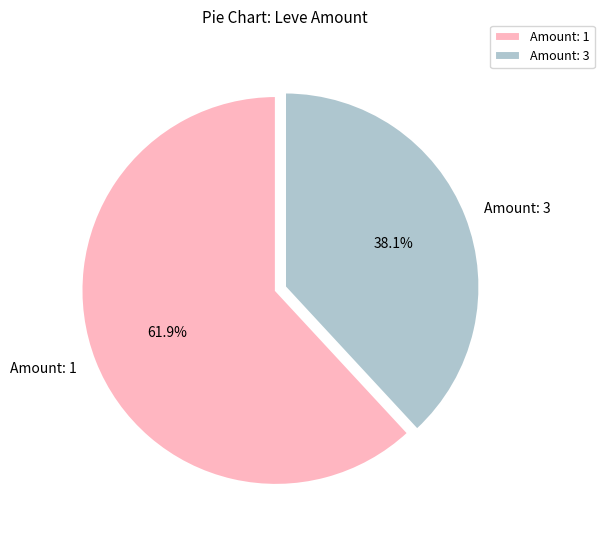

Approximately how many times larger is the value at Amount: 1 compared to Amount: 3?

1.6